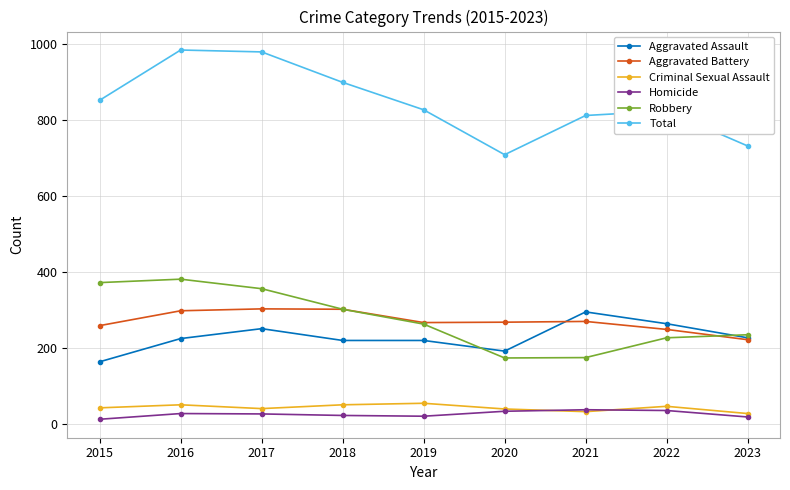

What are all the series names shown in the legend?

Aggravated Assault, Aggravated Battery, Criminal Sexual Assault, Homicide, Robbery, Total